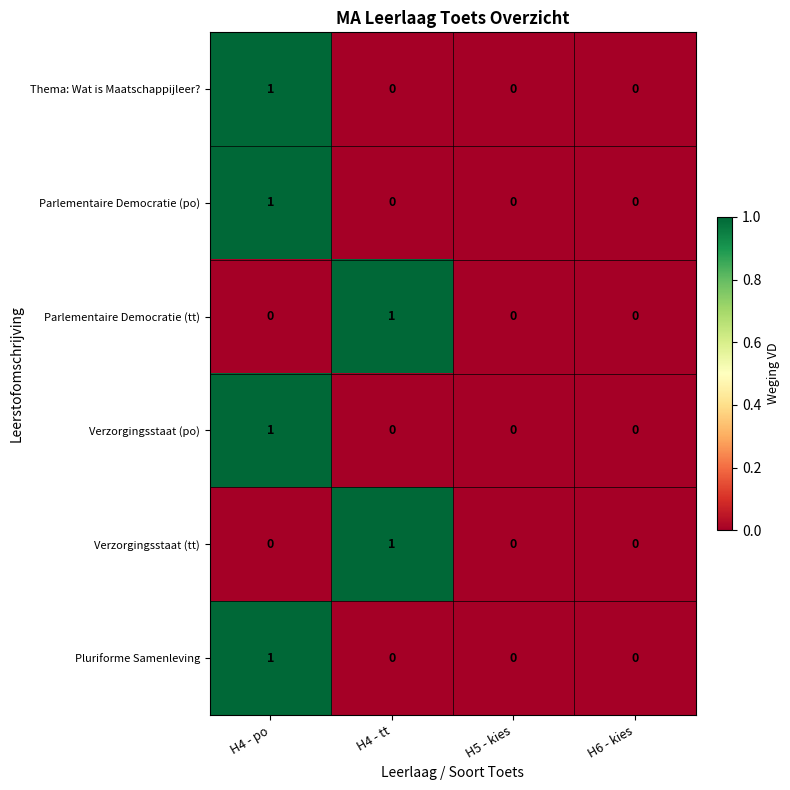

At which label does Pluriforme Samenleving reach its peak?

H4 - po